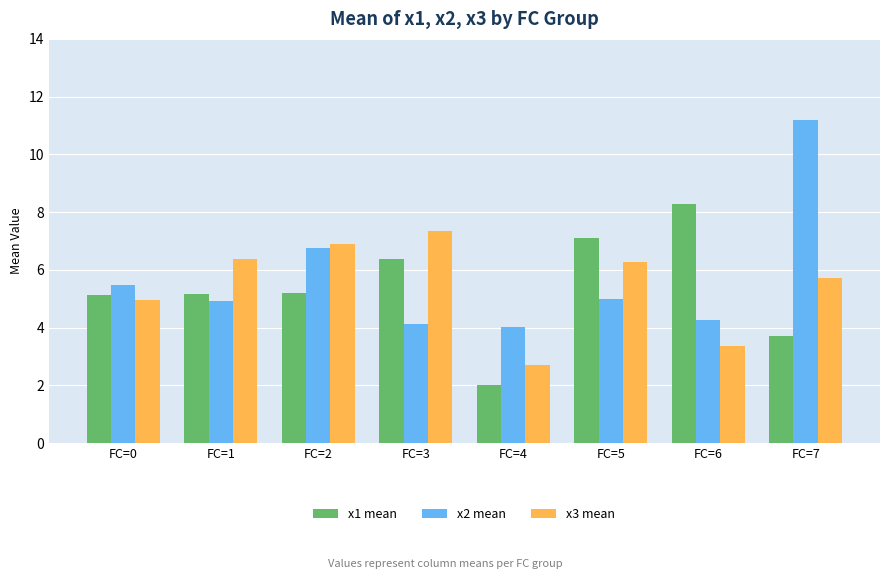

Reading left to right, extract all data points from this chart.

x1 mean: 5.1	5.1	5.2	6.4	2.0	7.1	8.3	3.7
x2 mean: 5.5	4.9	6.7	4.1	4.0	5.0	4.3	11.2
x3 mean: 5.0	6.4	6.9	7.4	2.7	6.3	3.4	5.7